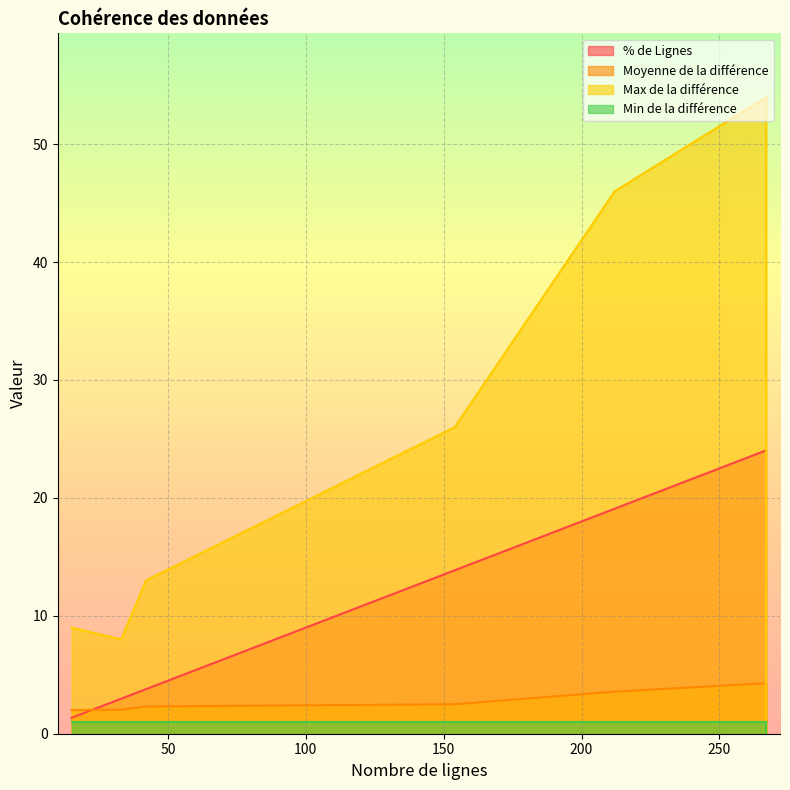

The Max de la différence series shows 54.0 at 267. True or false?

True